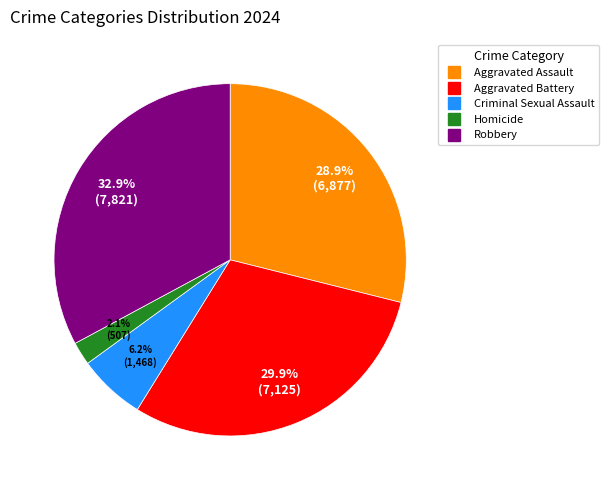

The Criminal Sexual Assault slice represents 6% of the pie. True or false?

True